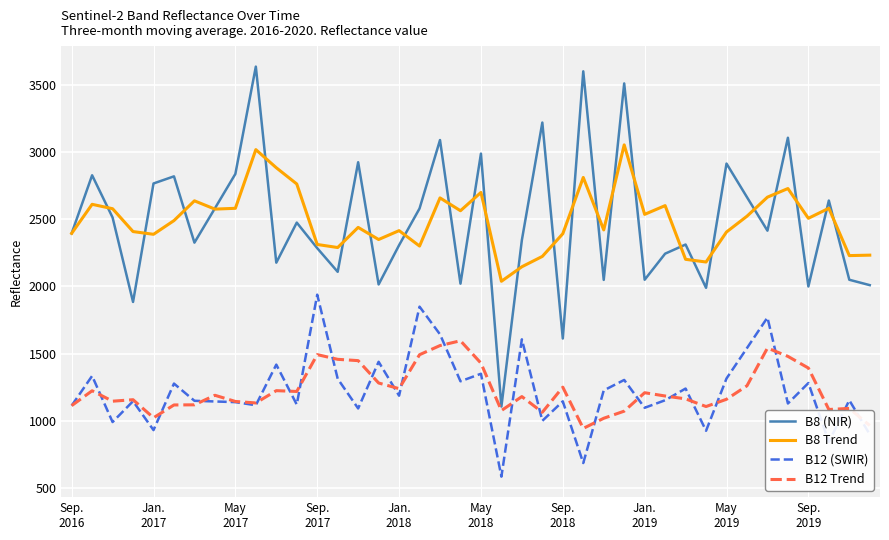

What are all the series names shown in the legend?

B8 (NIR), B8 Trend, B12 (SWIR), B12 Trend